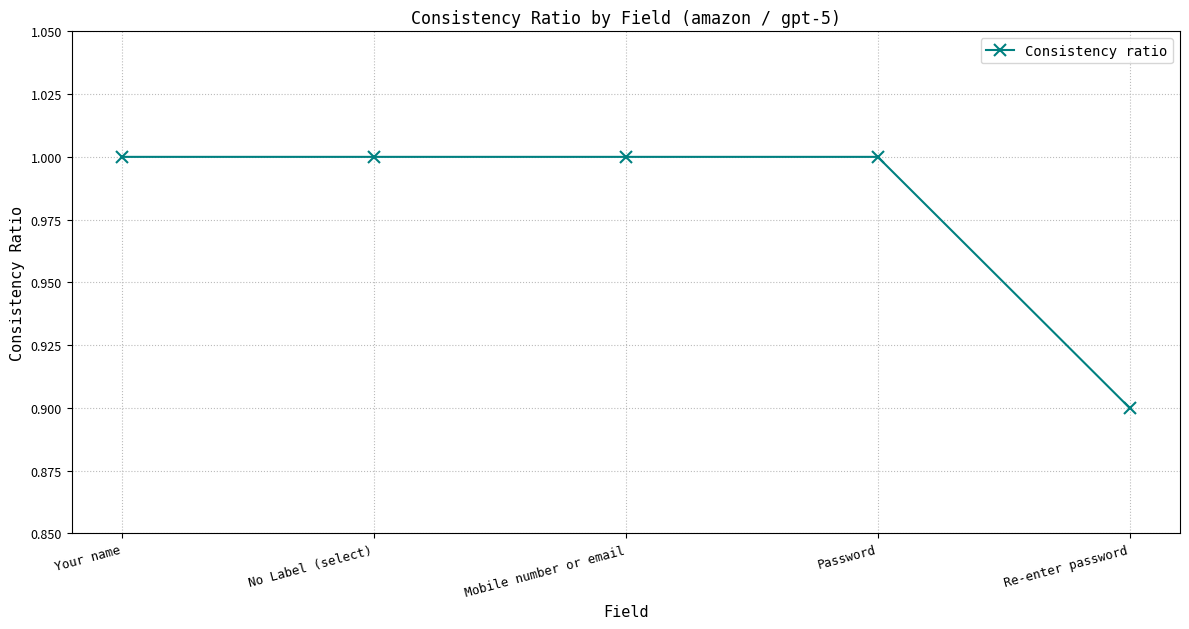

What is the label of the 4th point from the left?

Password